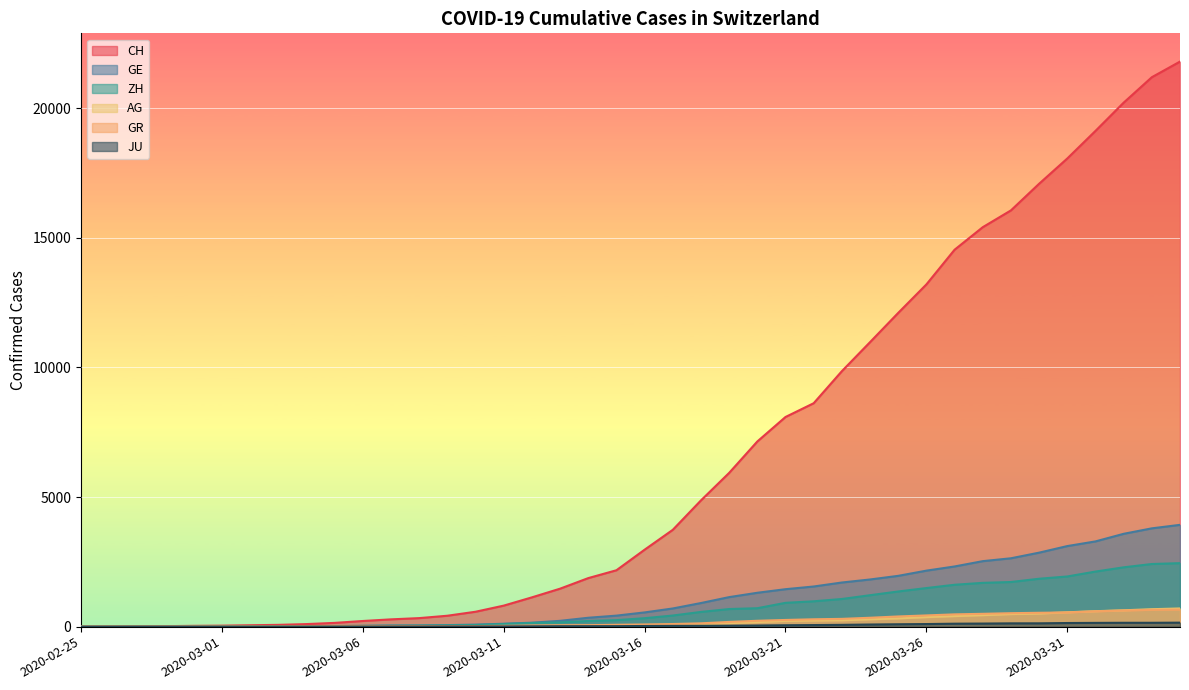

Between 2020-04-04 and 2020-03-22, which is larger?

2020-04-04